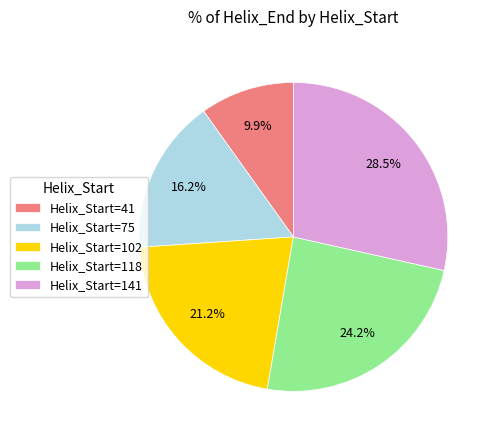

Between Helix_Start=41 and Helix_Start=141, which is larger?

Helix_Start=141